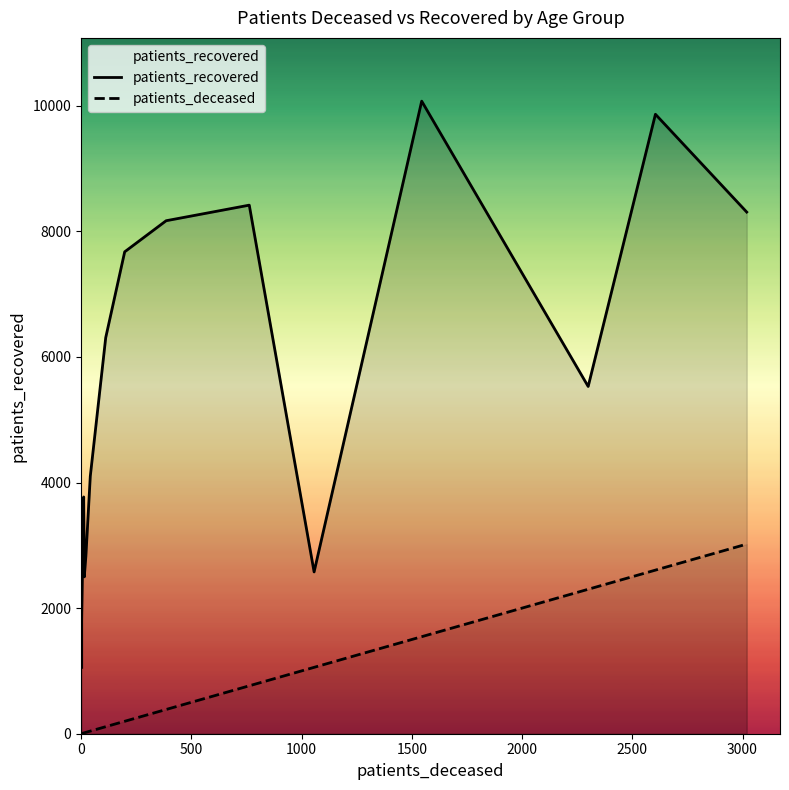

Does the chart display data point markers on the line(s)?

No